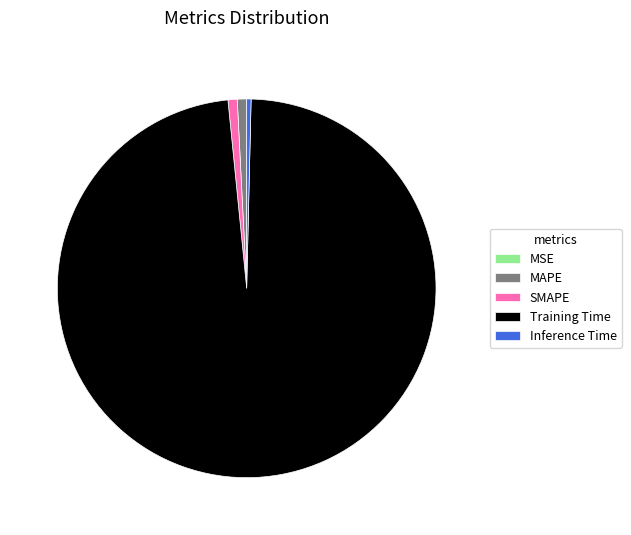

Is it true that MAPE is 1% of the pie?

True